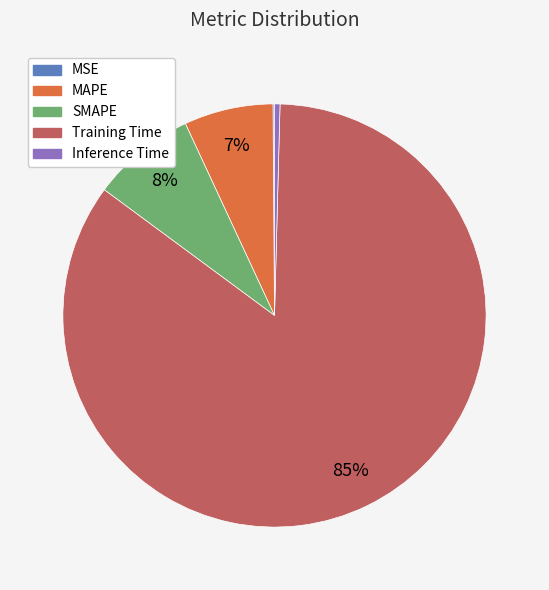

Is the sum of SMAPE and MAPE greater than half?

No